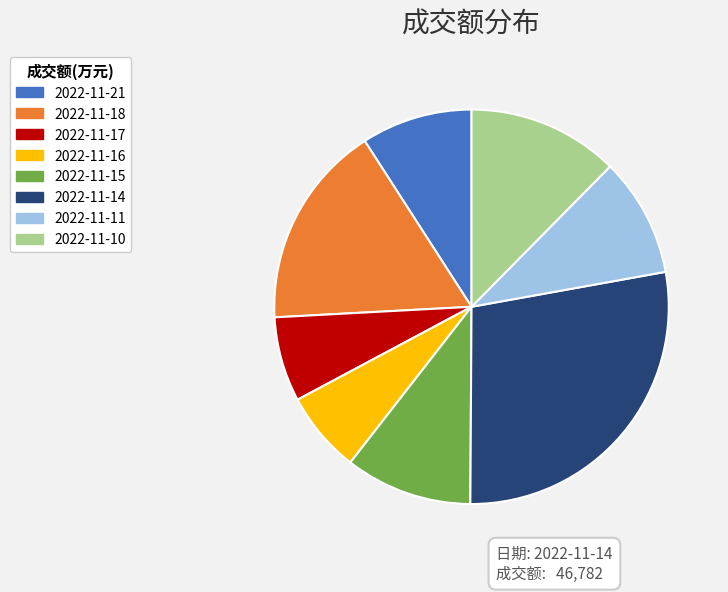

Between 2022-11-14 and 2022-11-15, which is larger?

2022-11-14